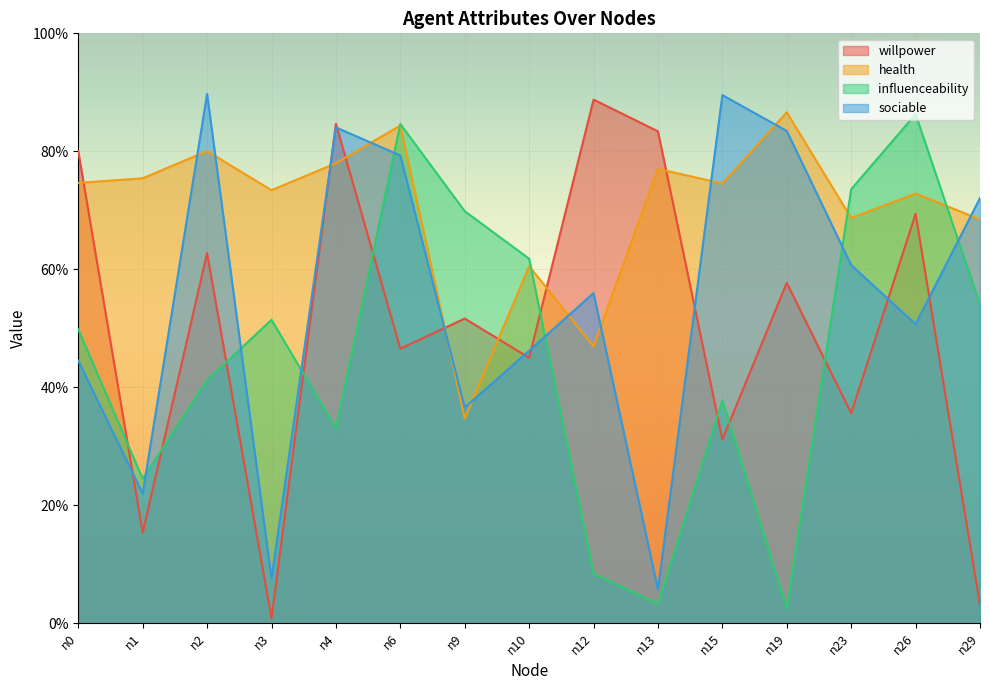

What is the value of the influenceability point at the 7th from the left?

0.7